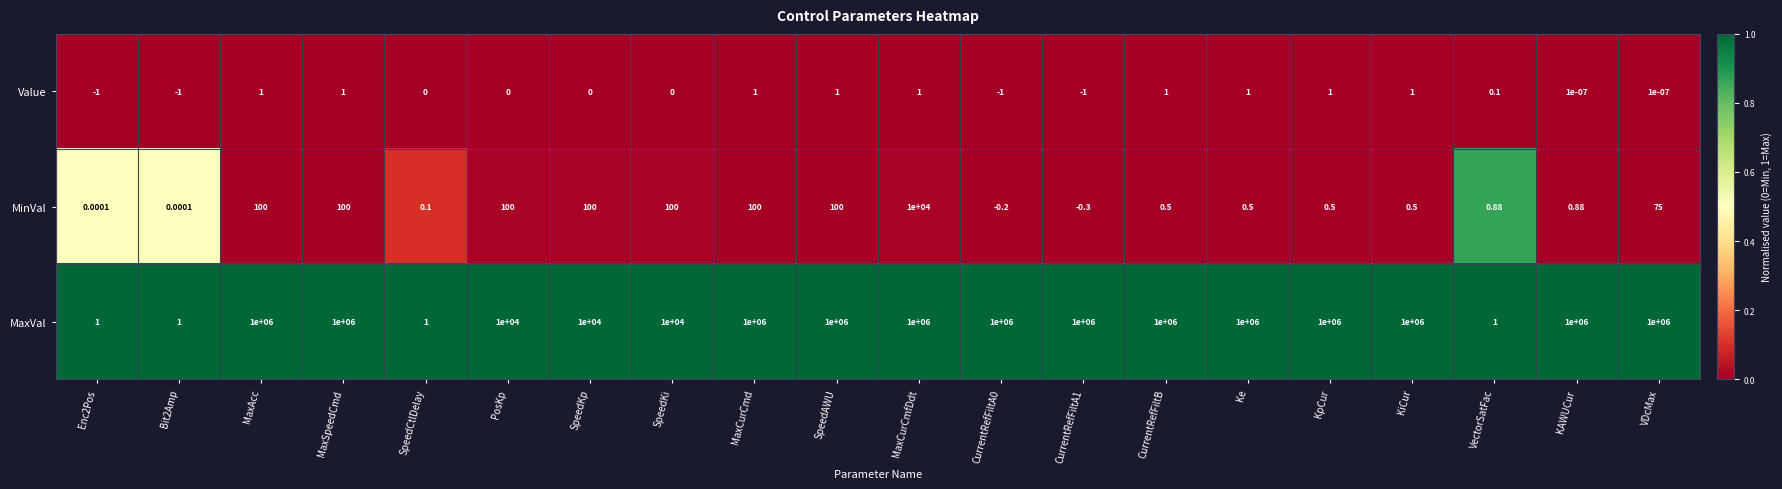

How many distinct data groups are displayed?

3